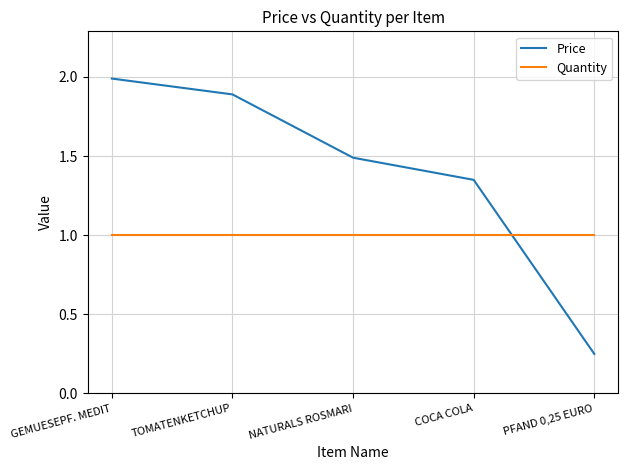

True or false: Price and Quantity cross at least once.

True